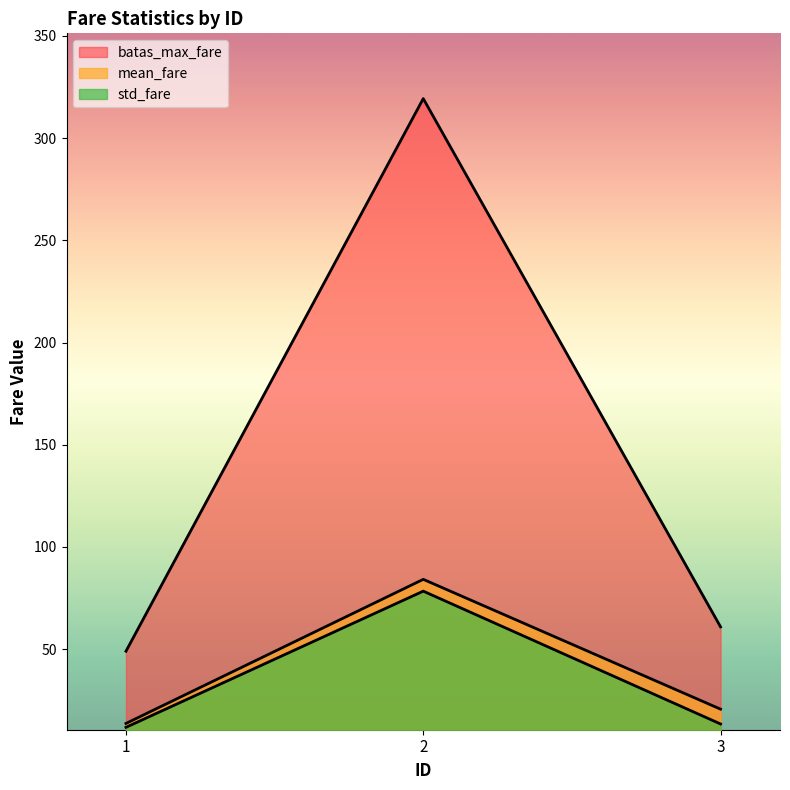

Between 1 and 3, which series saw the biggest shift?

batas_max_fare